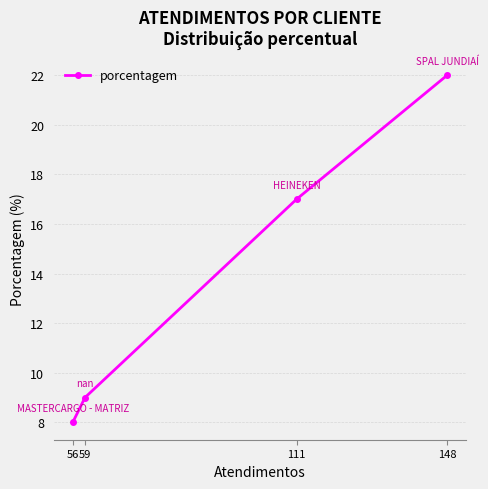

Is it true that the value at 148 is 22?

True